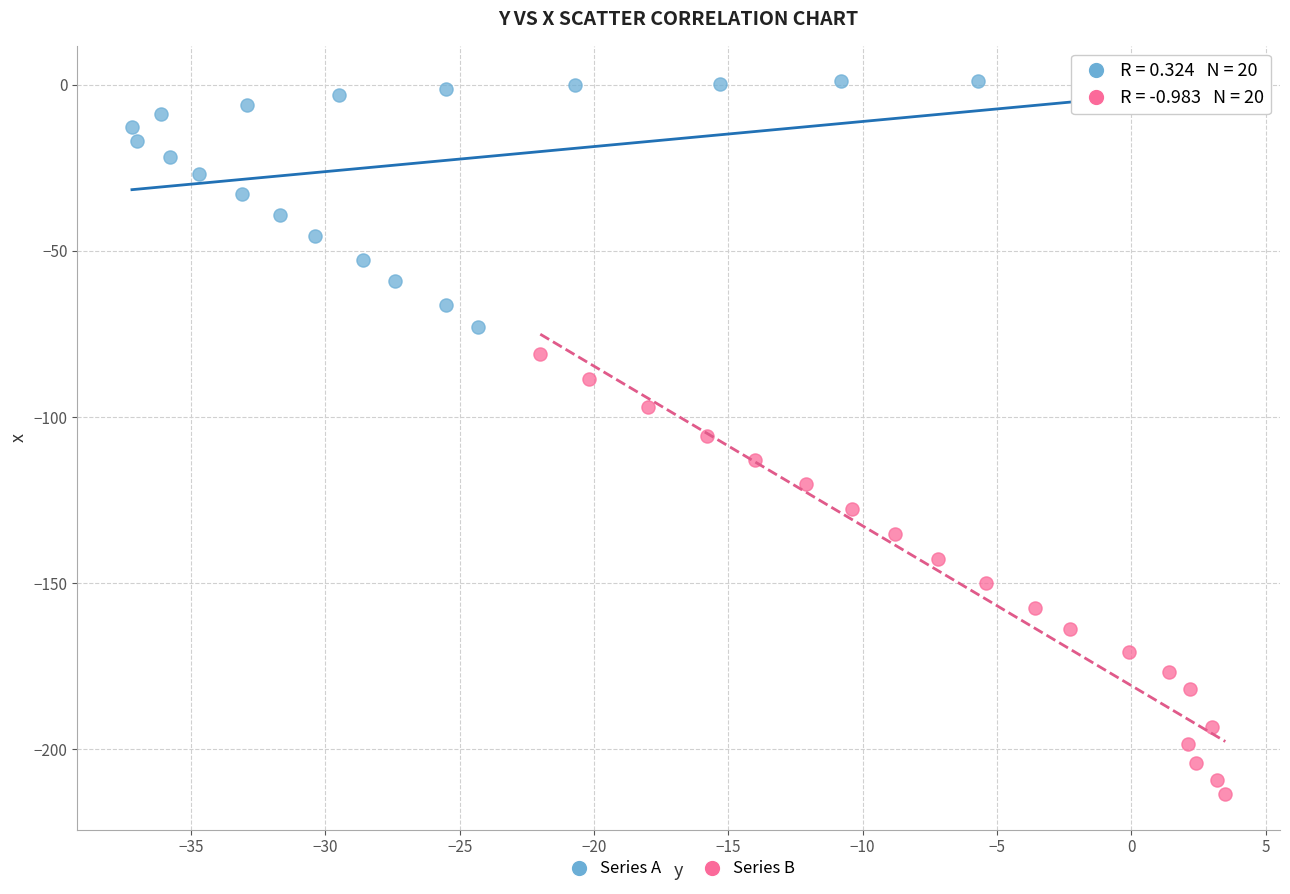

Which series has the largest Y range (max minus min)?

Series B